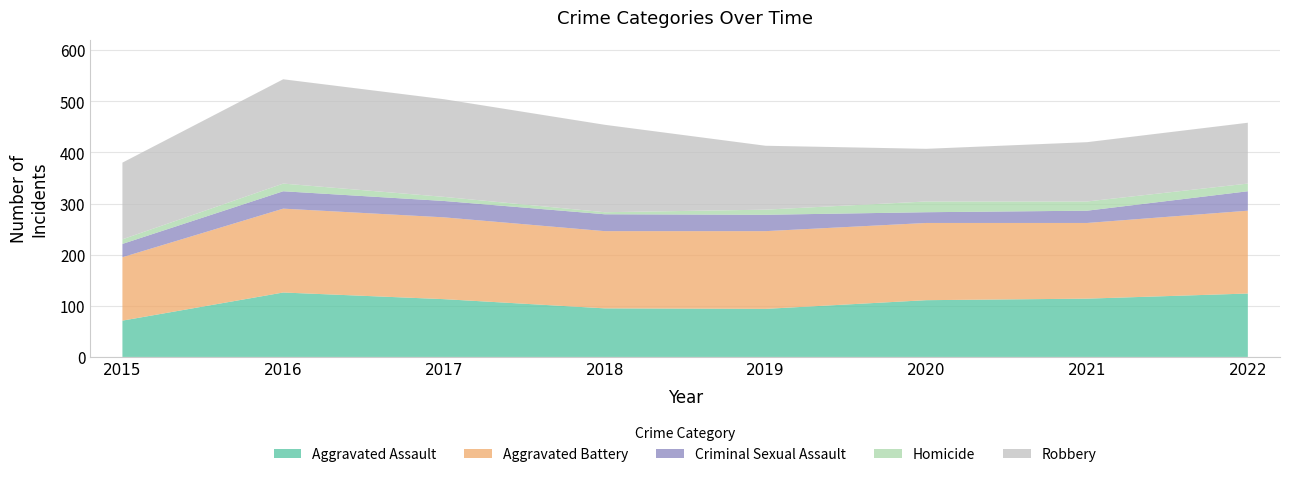

Reading left to right, list all the values displayed in this chart.

Aggravated Assault: 71	126	113	95	94	111	114	124
Aggravated Battery: 124	164	160	151	152	151	148	162
Criminal Sexual Assault: 26	34	32	33	32	21	24	38
Homicide: 9	15	8	4	10	21	18	15
Robbery: 150	204	191	171	125	103	116	119